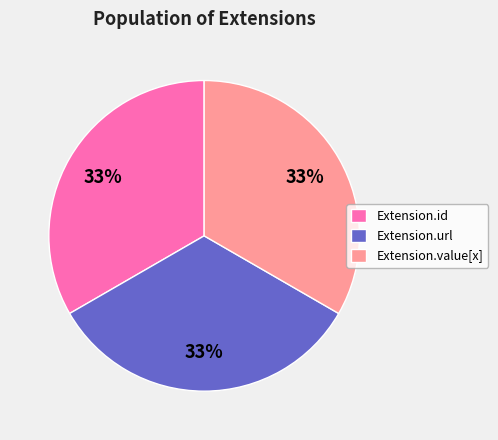

What is the ratio of the value at Extension.url to the value at Extension.id?

1.0